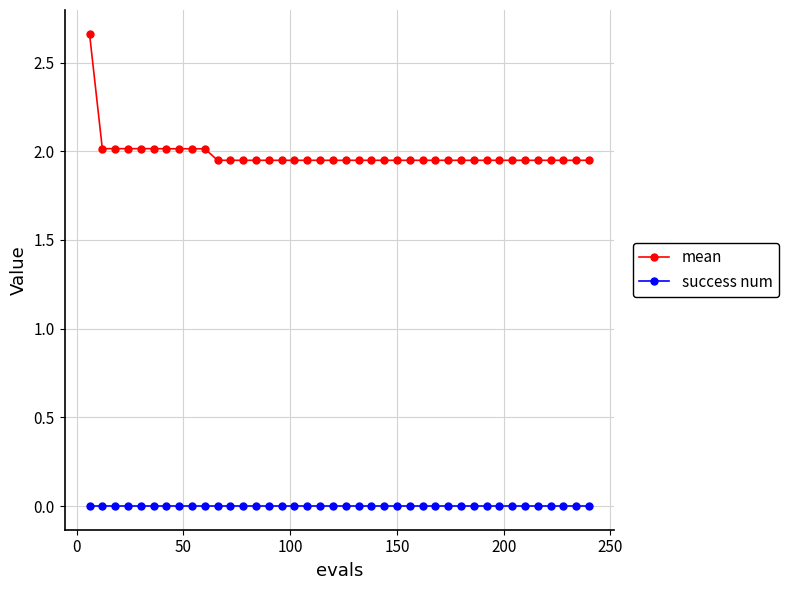

Rank the series by their average value, from lowest to highest.

success num, mean